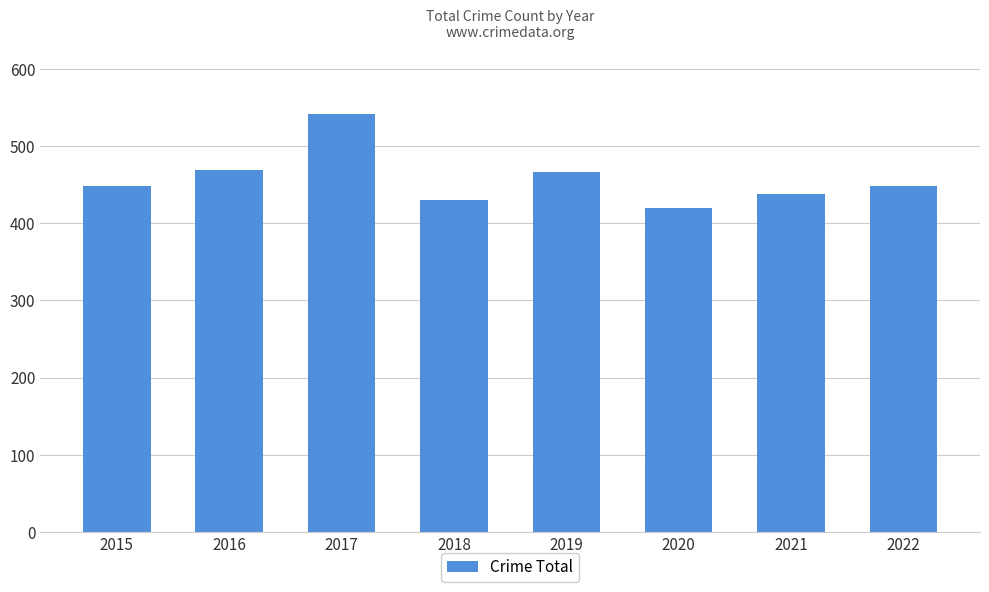

What is the average value?

458